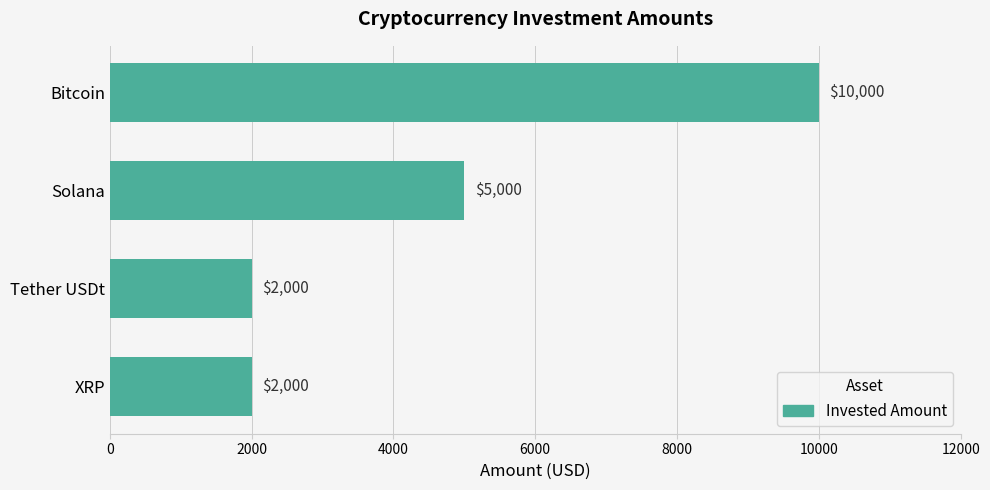

How many distinct data groups are displayed?

1